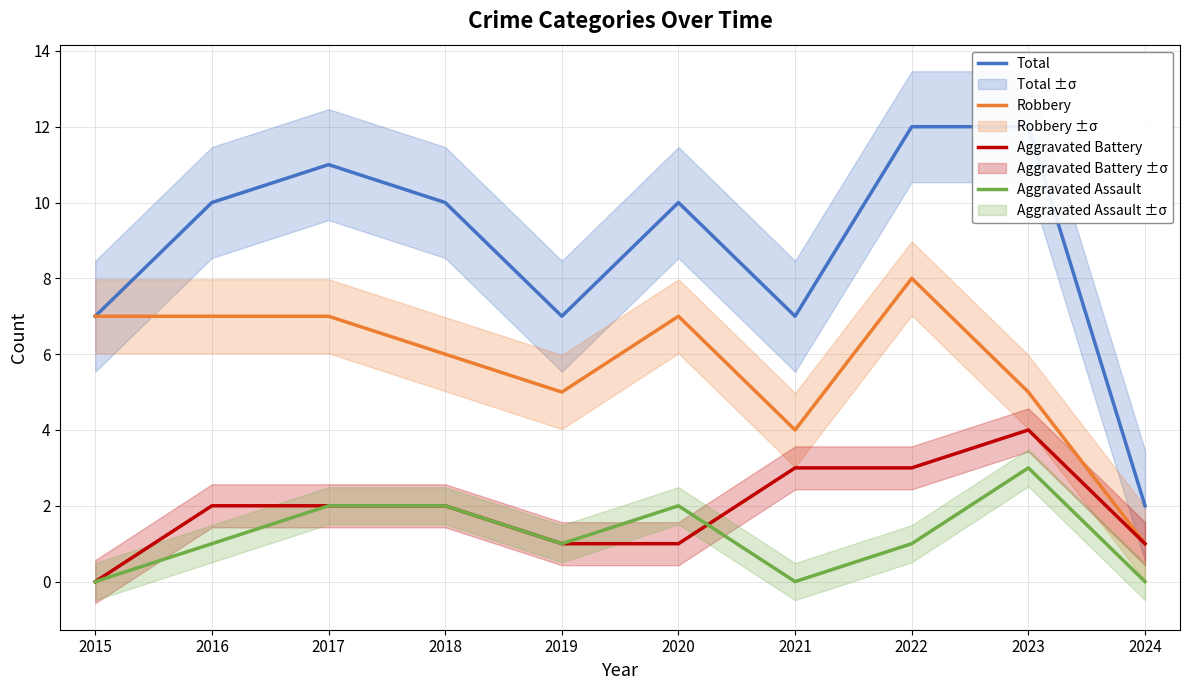

At 2021, list the series in order from largest to smallest.

Total, Robbery, Aggravated Battery, Aggravated Assault